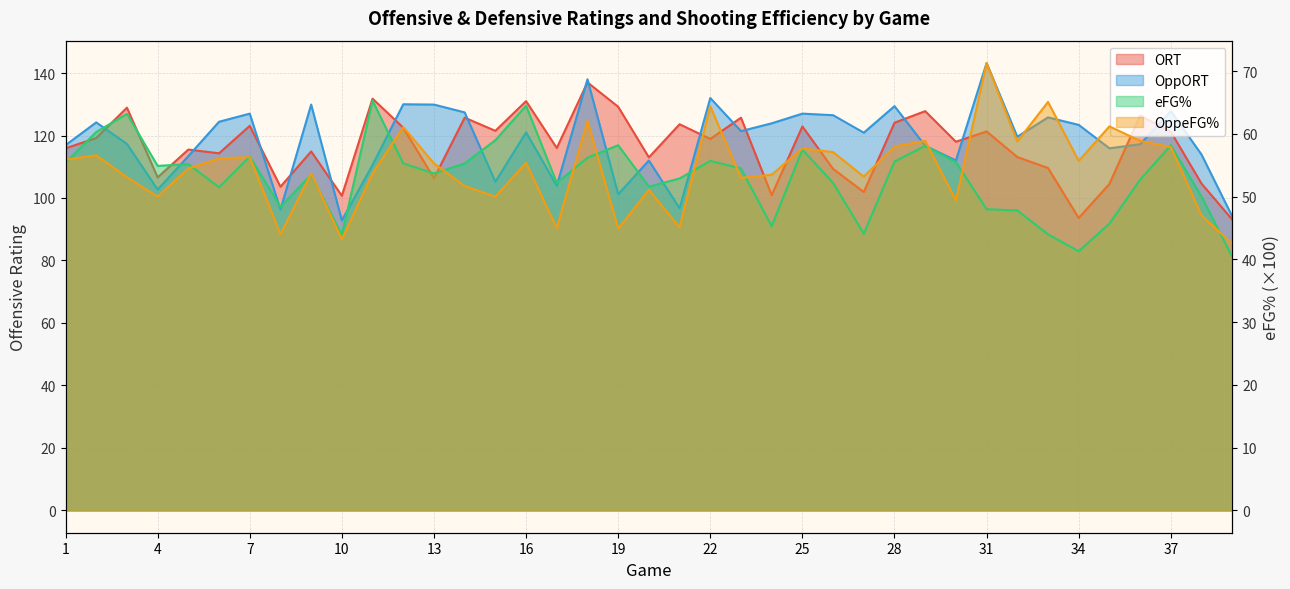

What is the value of the ORT point at the 9th from the left?

114.9